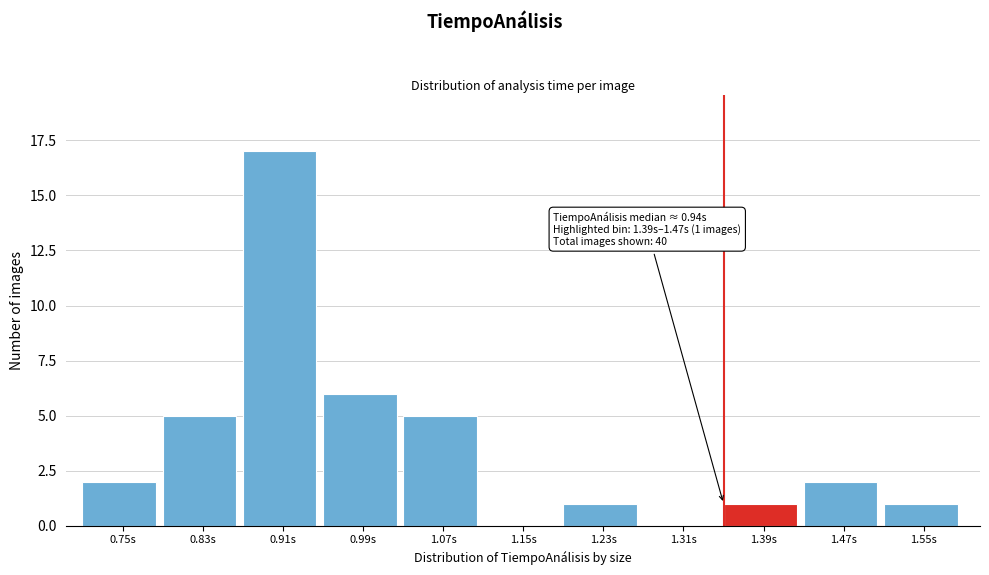

Reading left to right, what are all the values shown in this chart?

0.75s=2	0.83s=5	0.91s=17	0.99s=6	1.07s=5	1.15s=0	1.23s=1	1.31s=0	1.39s=1	1.47s=2	1.55s=1